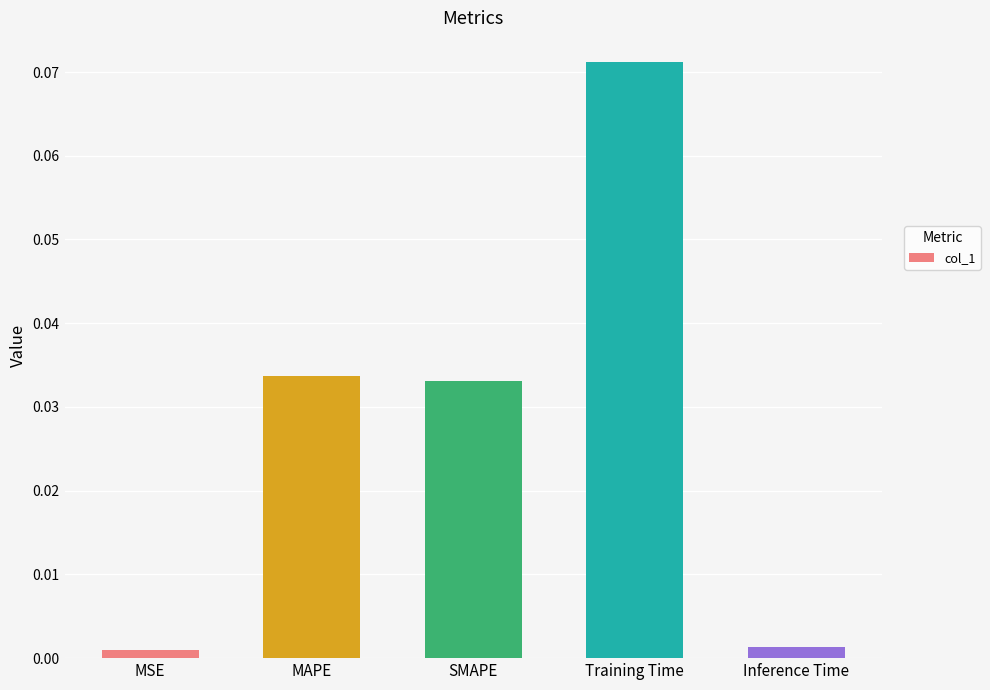

Is it true that the value at Training Time is 0.0?

False